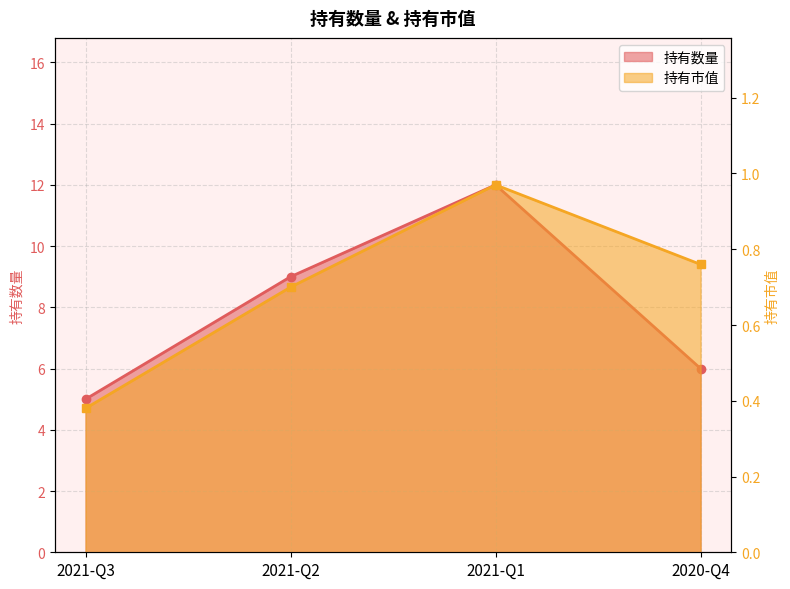

Count the 持有数量 values in the range 6 to 12.

3